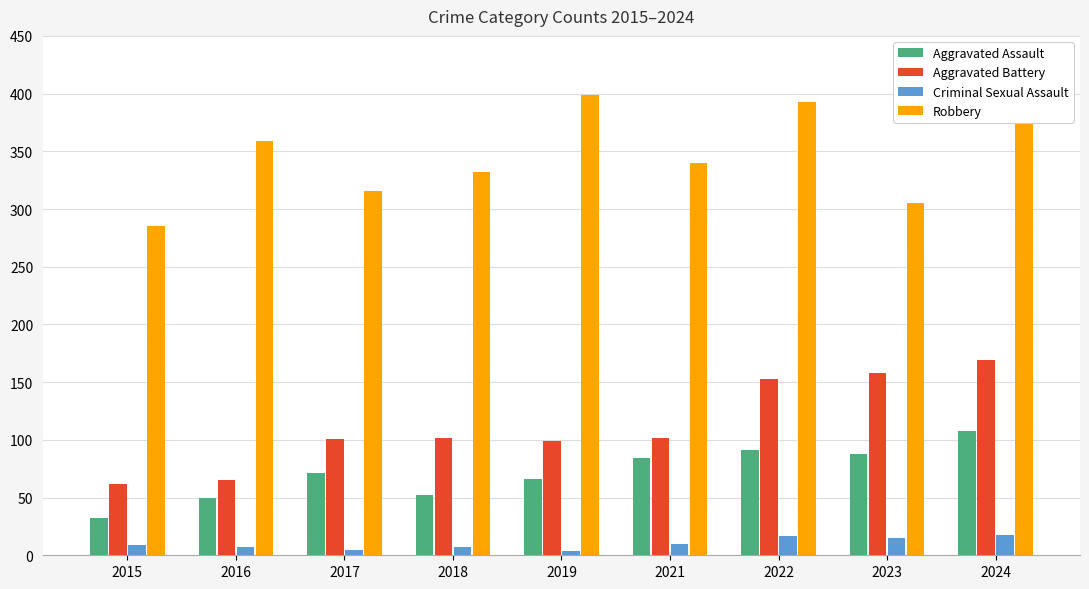

How many distinct data groups are displayed?

4